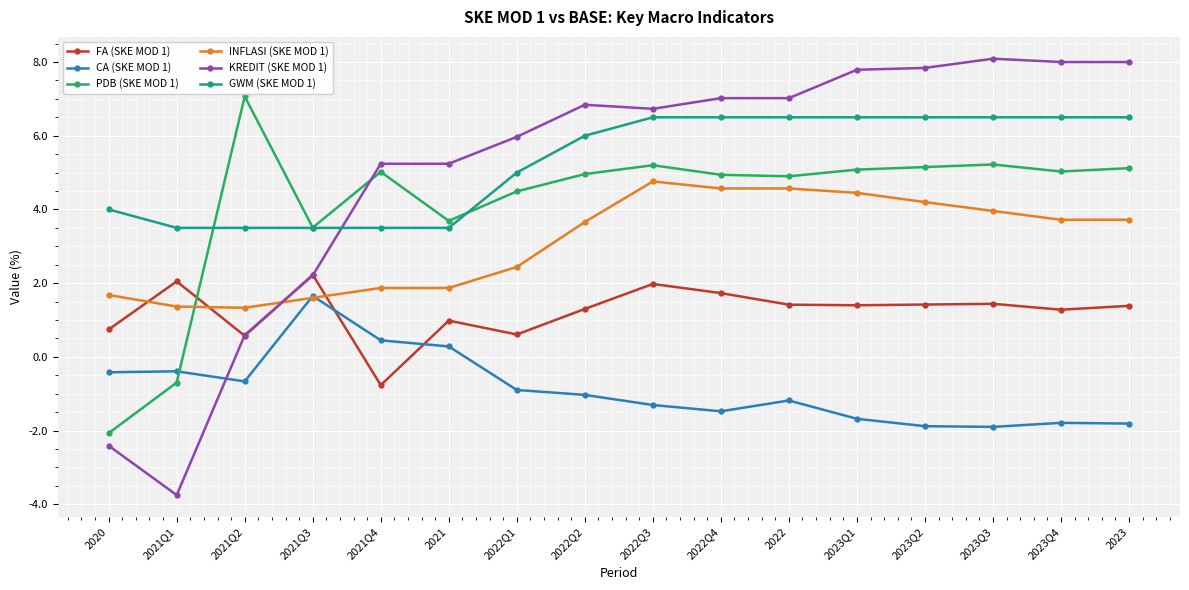

What is the sum of all GWM (SKE MOD 1) values?

84.5